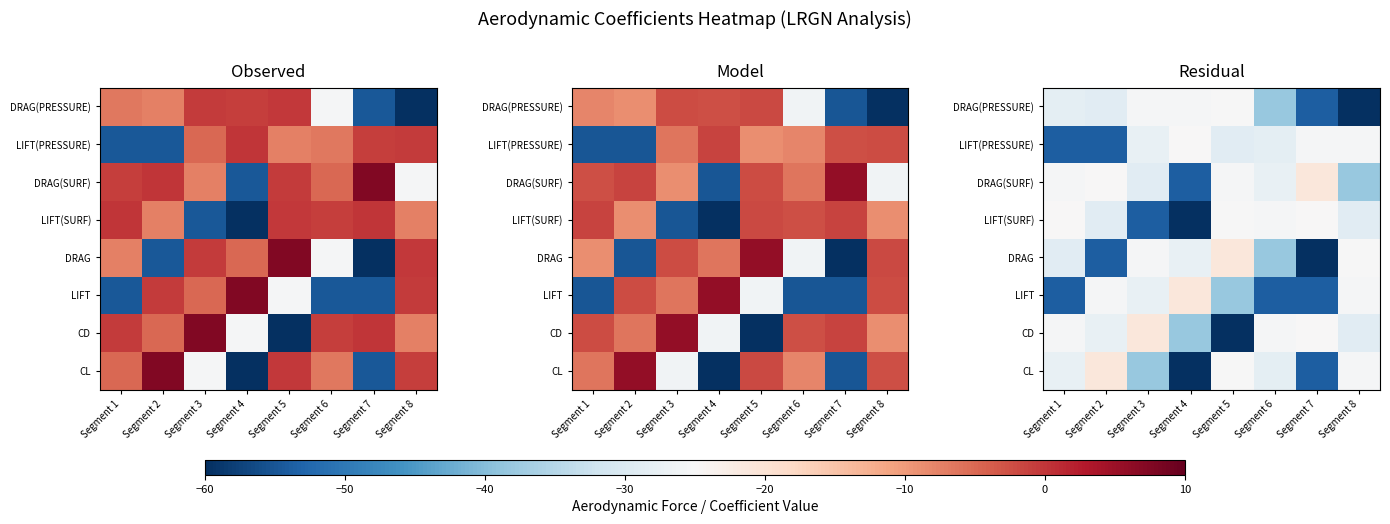

Is it true that CD equals -28.0 at Segment 5?

True